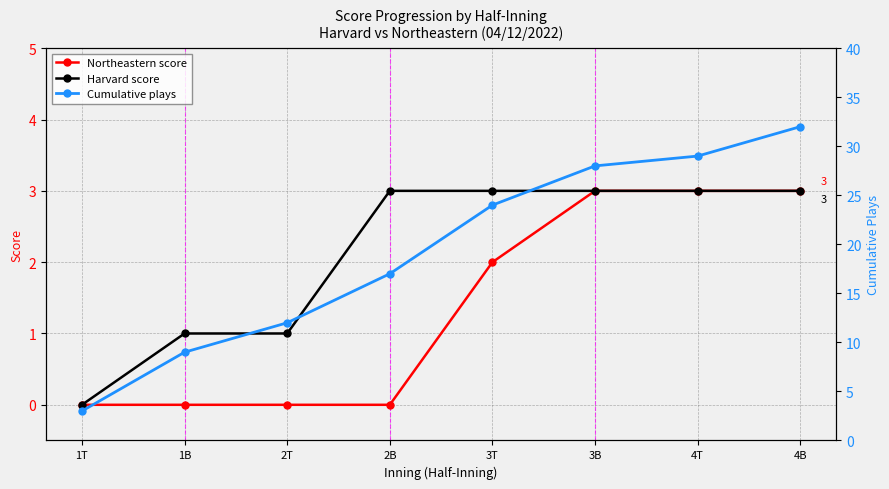

True or false: Cumulative plays and Harvard score intersect in this chart.

False